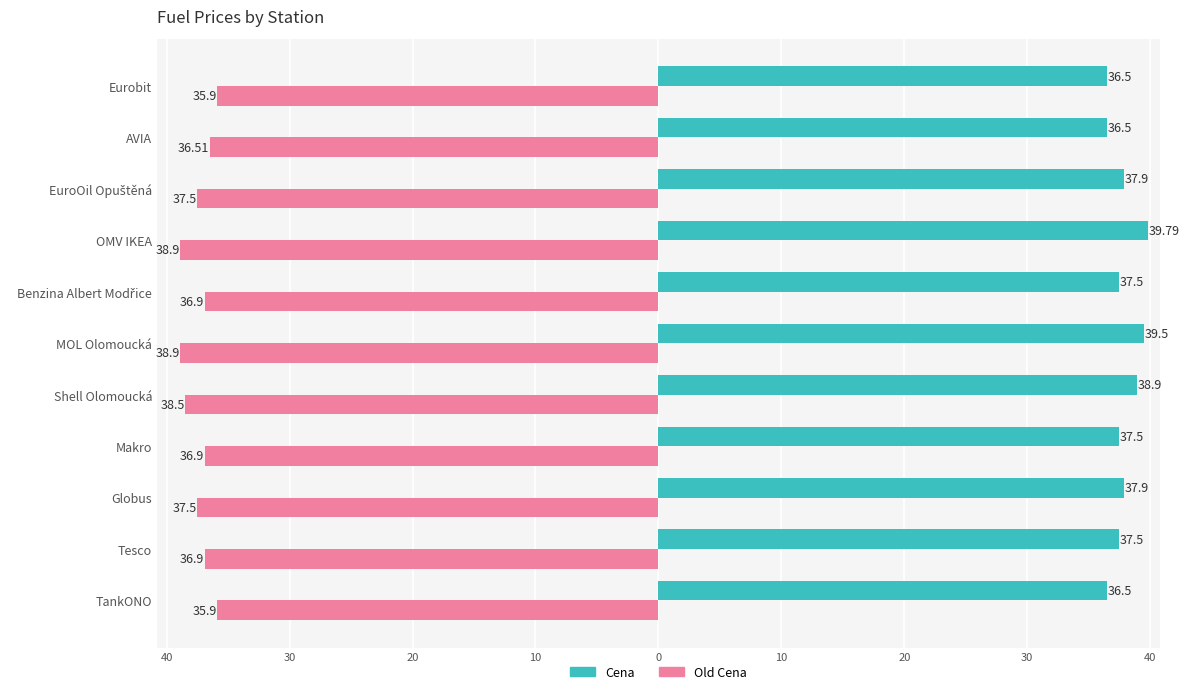

Reading left to right, extract all data points from this chart.

Cena: 36.5	37.5	37.9	37.5	38.9	39.5	37.5	39.8	37.9	36.5	36.5
Old Cena: -35.9	-36.9	-37.5	-36.9	-38.5	-38.9	-36.9	-38.9	-37.5	-36.5	-35.9